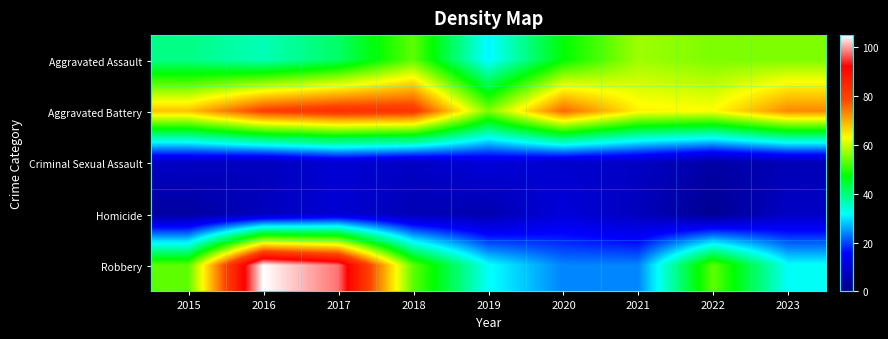

What is the total value across all series at 2019?

134